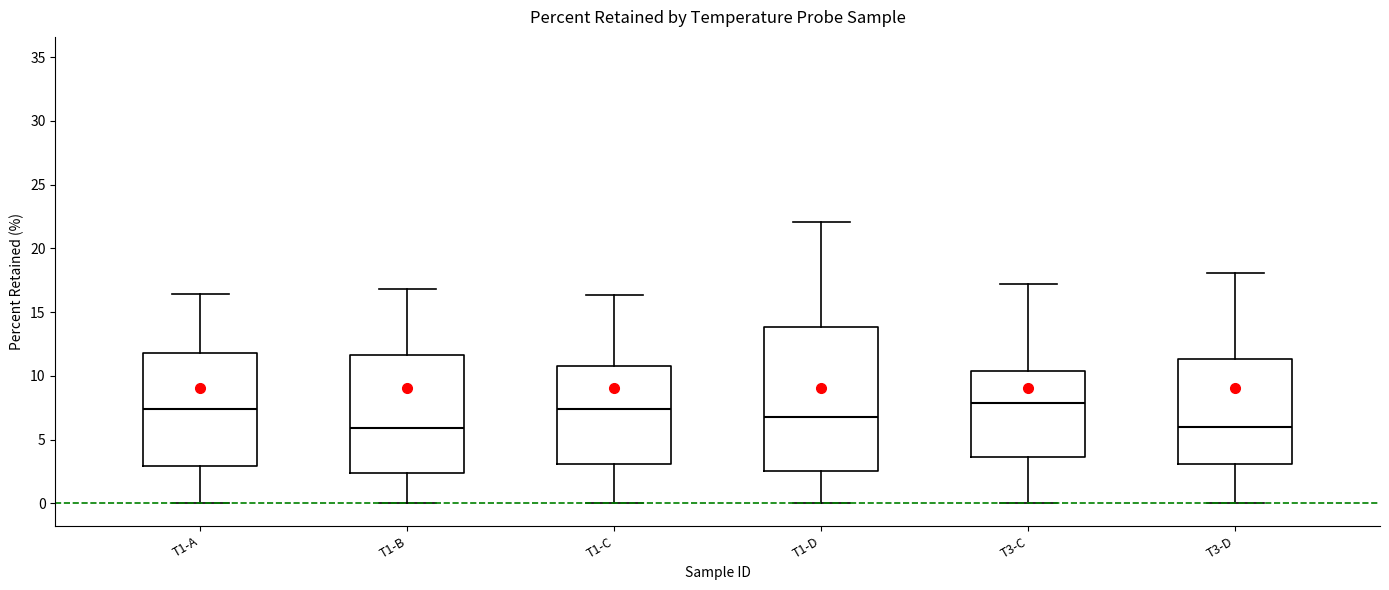

Where is the lower edge of the box for T1-A on the y-axis? The values are not printed on the chart, so give them approximately, as read against the axis.

3.0